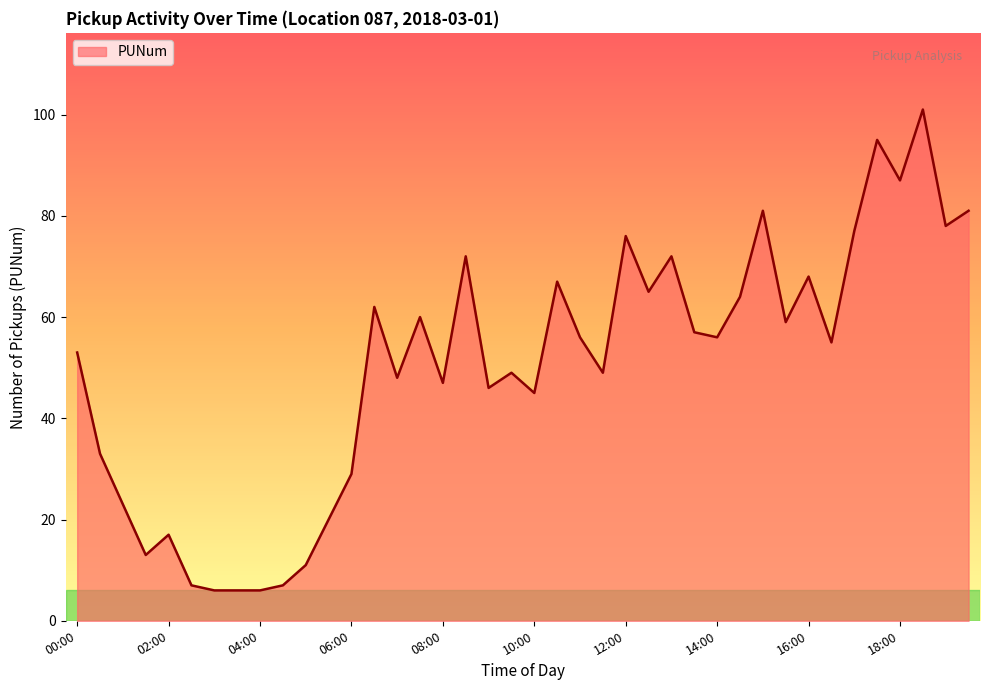

What is the greatest value displayed?

101